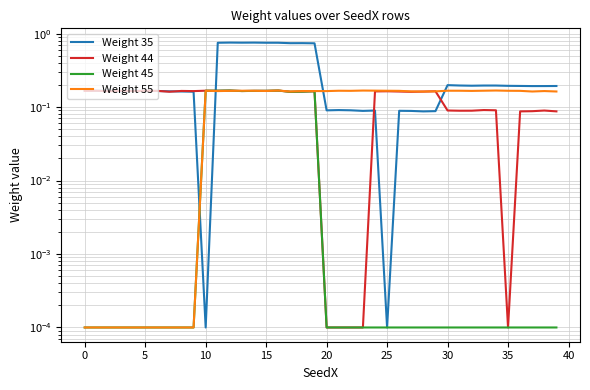

The Weight 35 series shows 0.1 at 21. True or false?

True